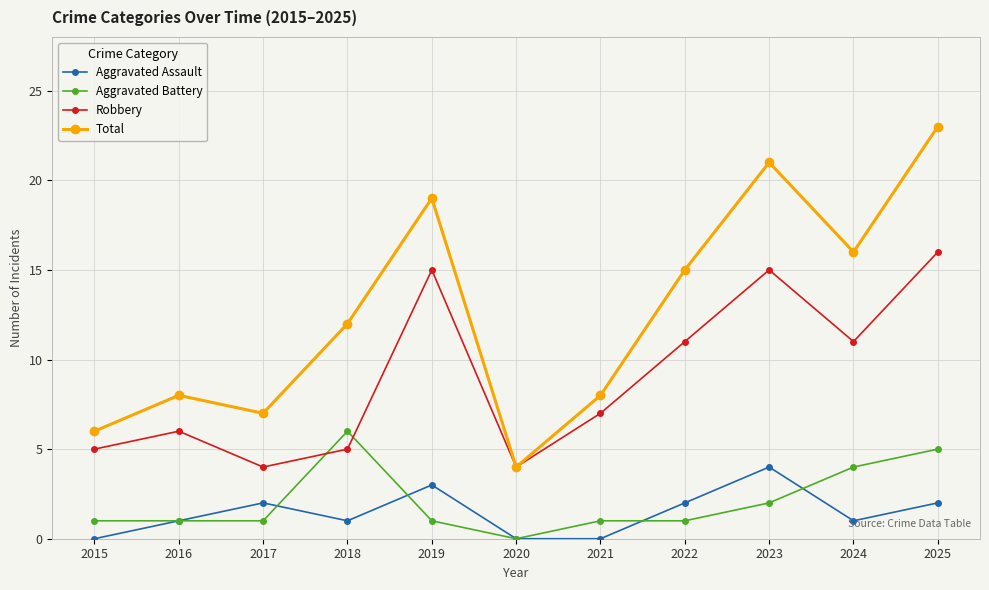

Rank the series by their maximum value, from lowest to highest.

Aggravated Assault, Aggravated Battery, Robbery, Total